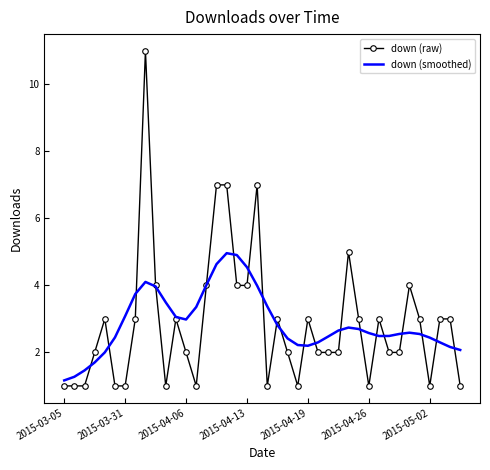

What are all the series names shown in the legend?

down (raw), down (smoothed)